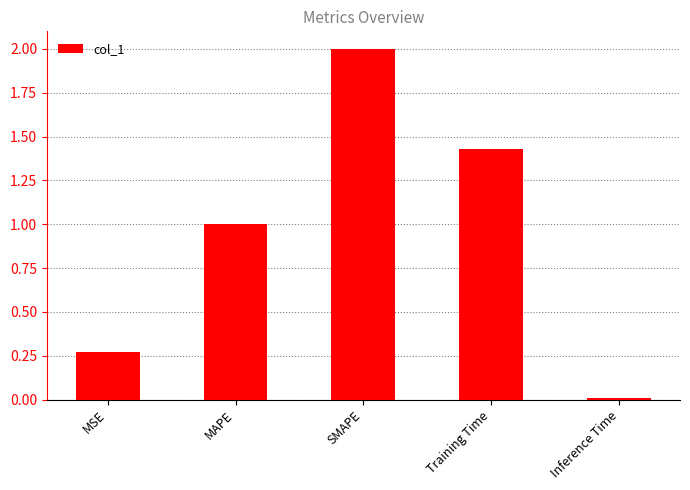

What is the sum of all values?

4.7